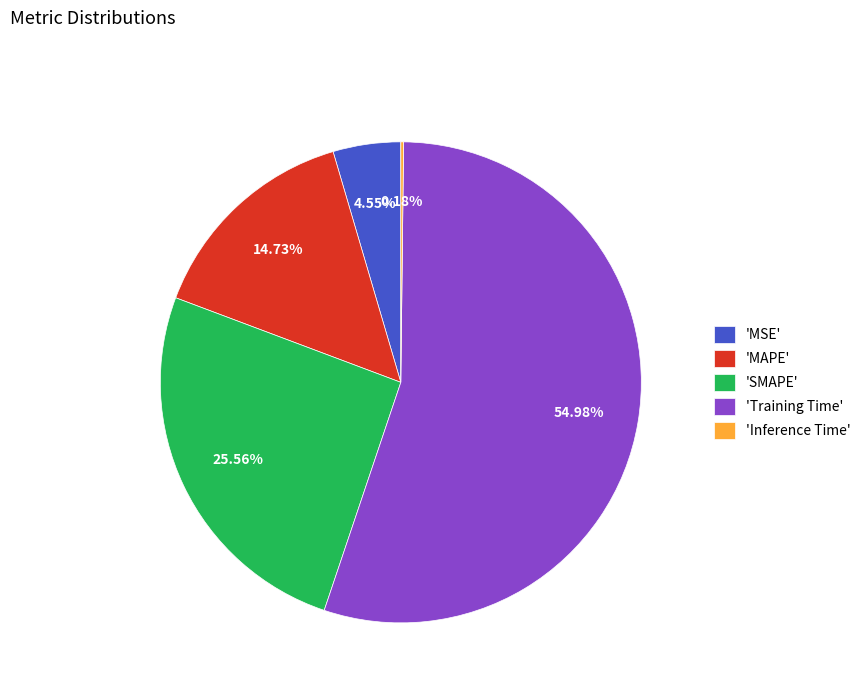

What is the ratio of the value at 'SMAPE' to the value at 'Training Time'?

0.5